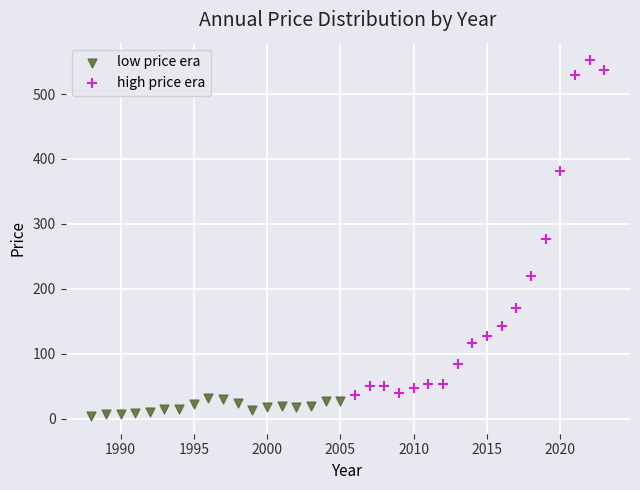

Which series reaches the minimum Y coordinate?

low price era